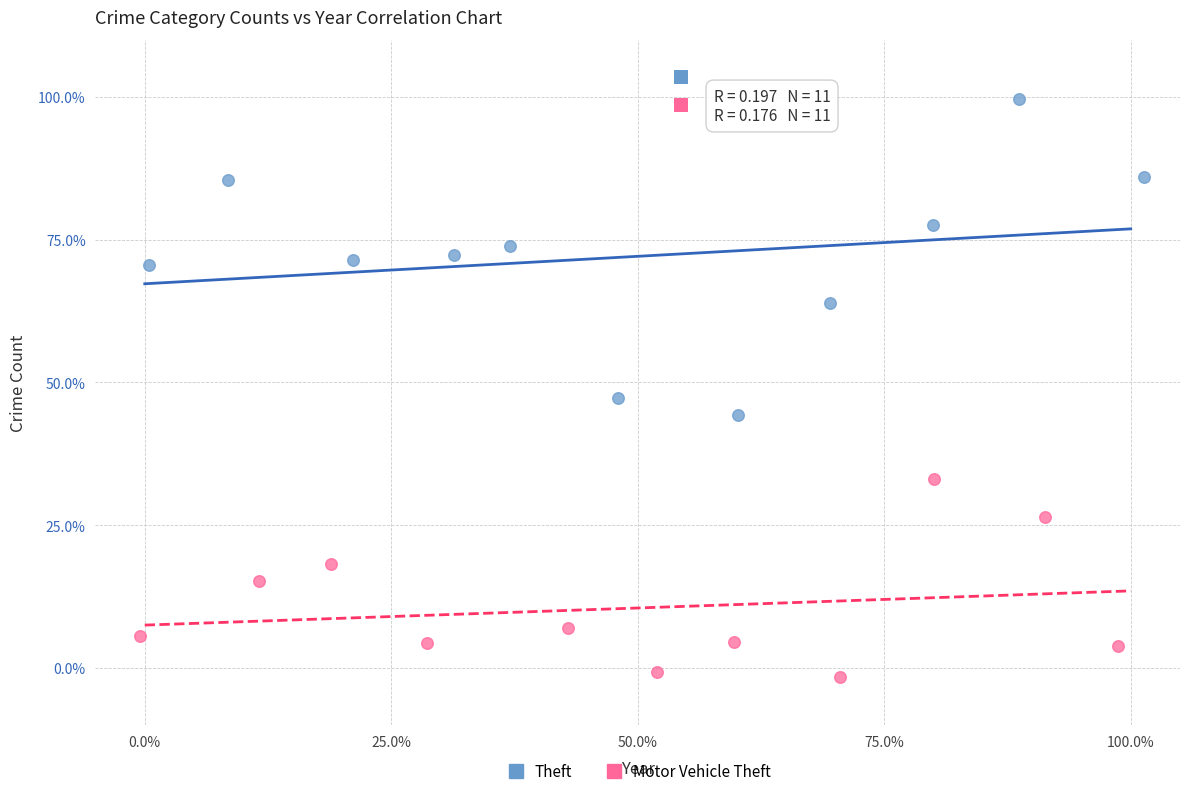

Which series reaches the maximum Y coordinate?

Theft